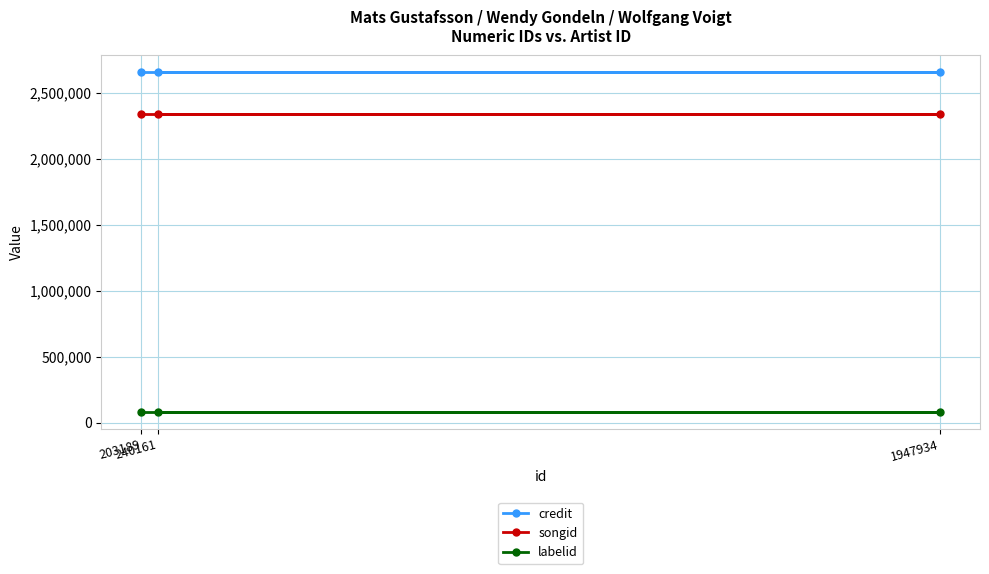

Reading left to right, what are all the values shown in this chart?

credit: 2653615	2653615	2653615
songid: 2340743	2340743	2340743
labelid: 81367	81367	81367